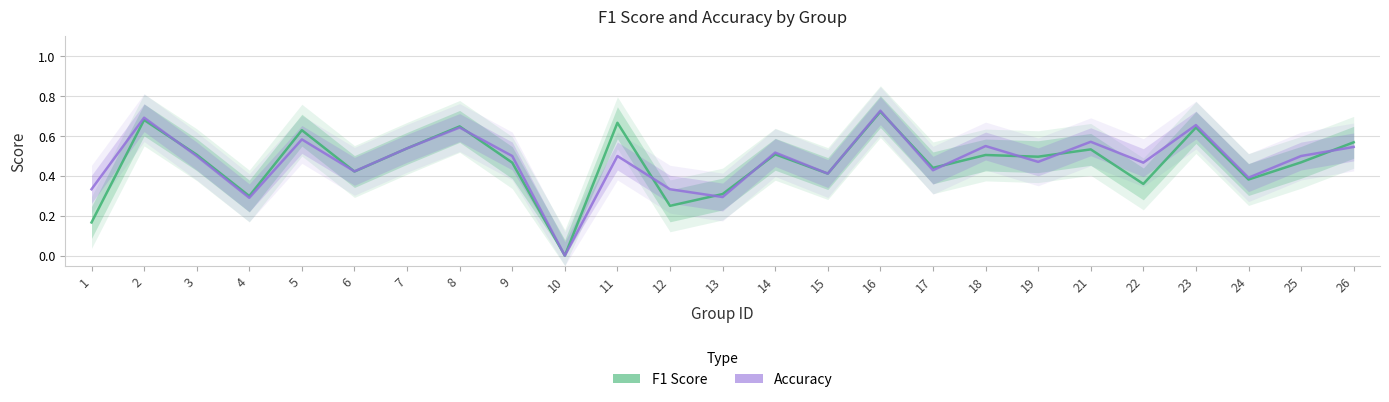

The value of F1 Score at 21 is 0.5. True or false?

True